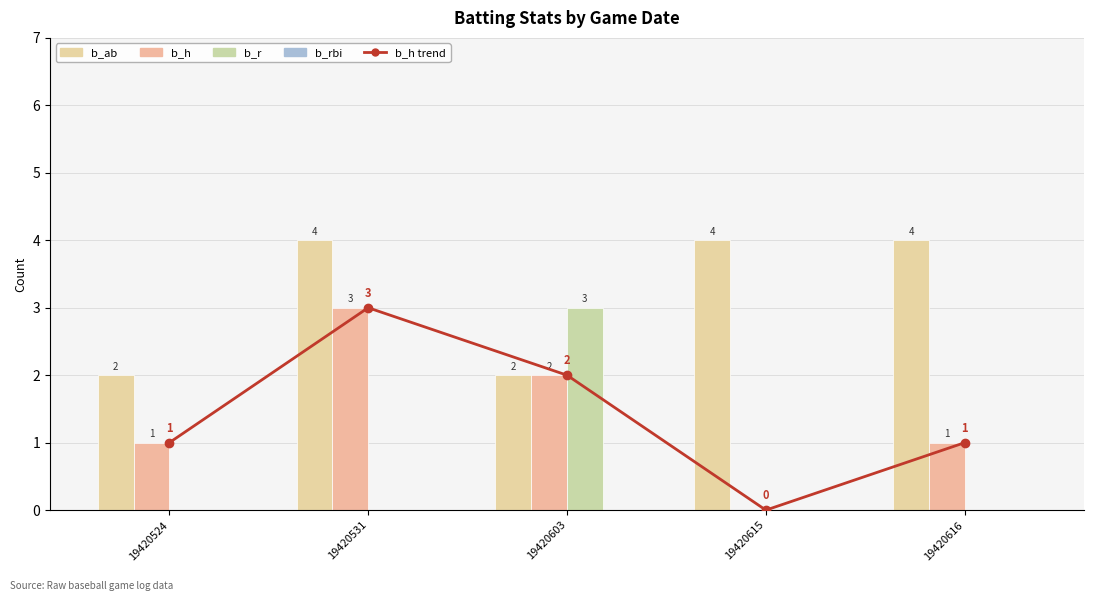

Is it true that b_ab equals 4 at 19420524?

False